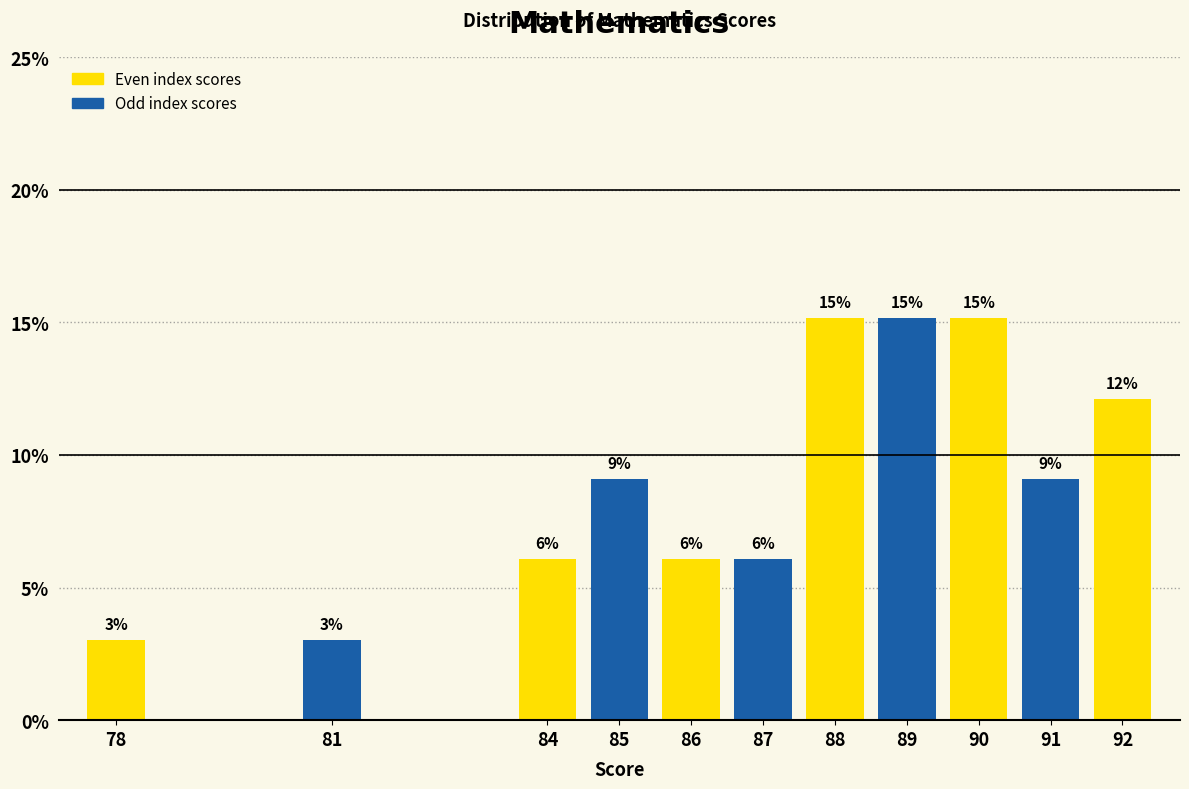

Are the bars horizontal?

No